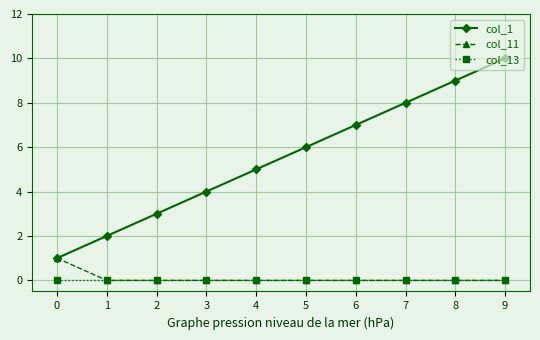

The value of col_11 at 5 is 0. True or false?

True